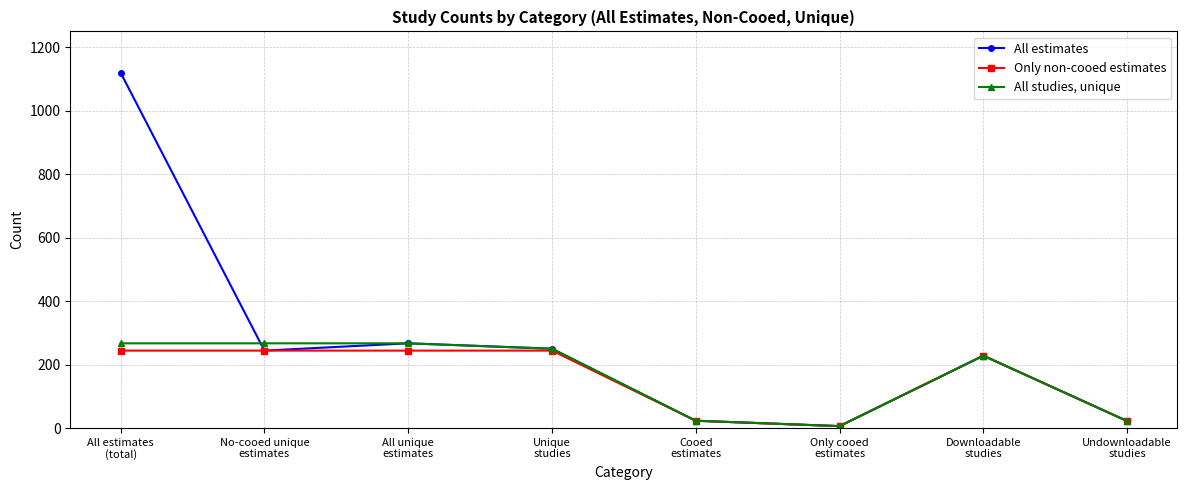

Rank the series by their maximum value, from lowest to highest.

Only non-cooed estimates, All studies, unique, All estimates